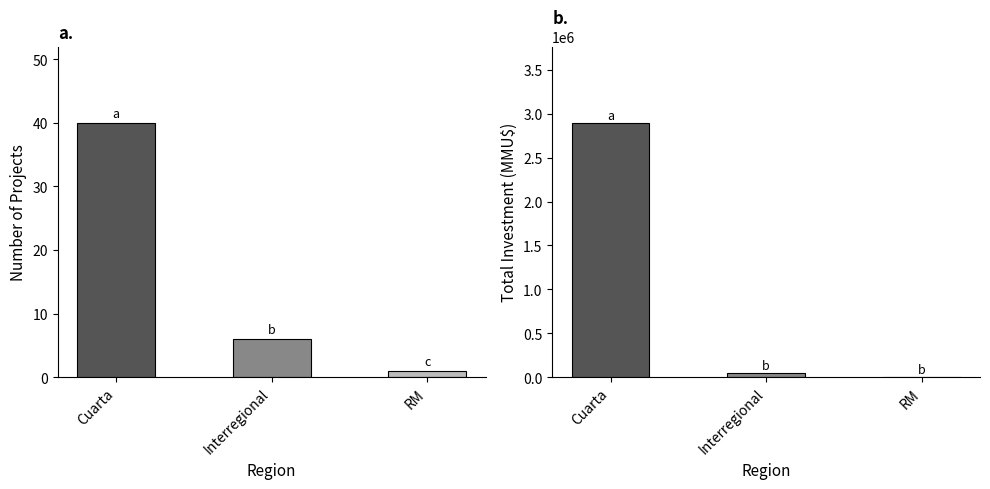

Between Cuarta and RM, which is larger?

Cuarta